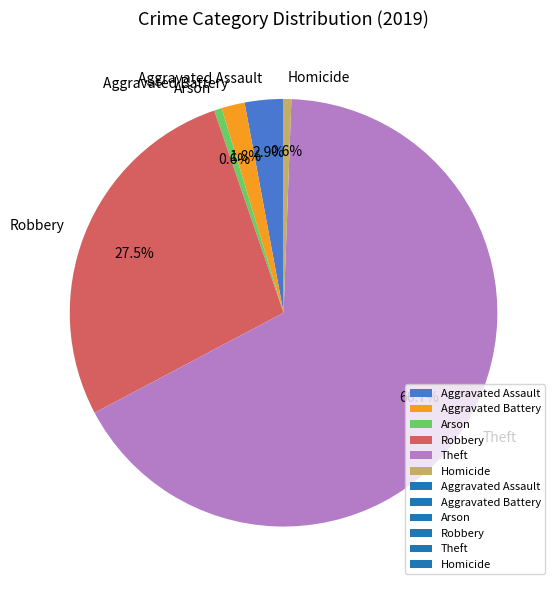

The Aggravated Battery slice represents 2% of the pie. True or false?

True